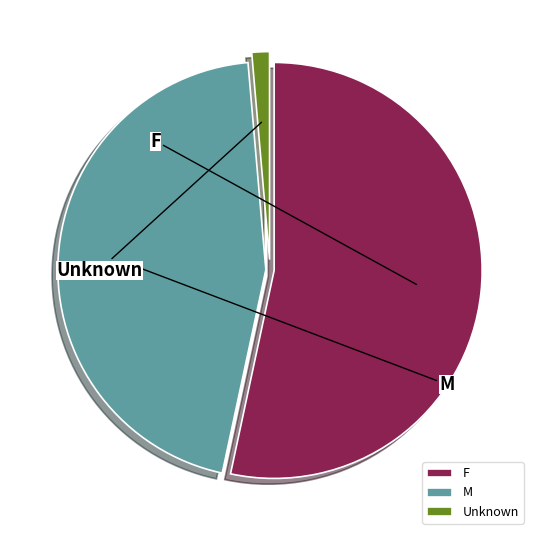

Count the number of slices in the pie.

3